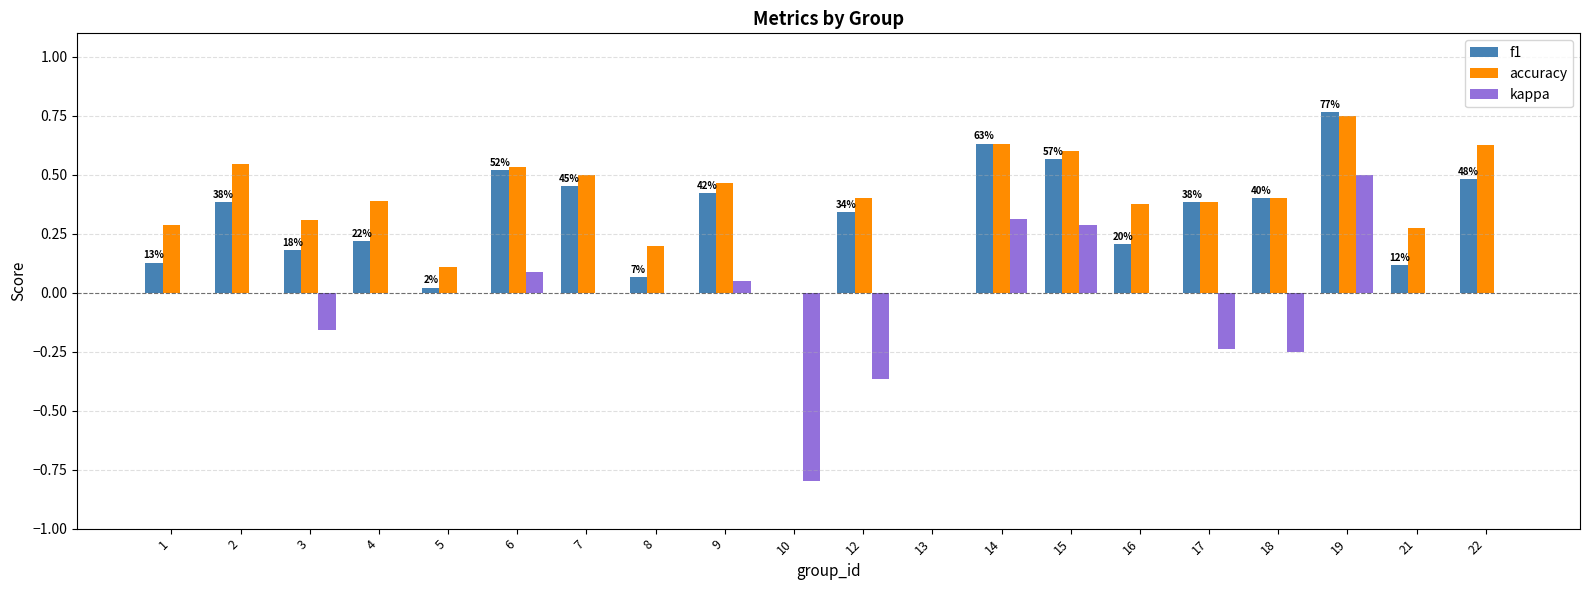

Which category has the highest value in the accuracy series?

19